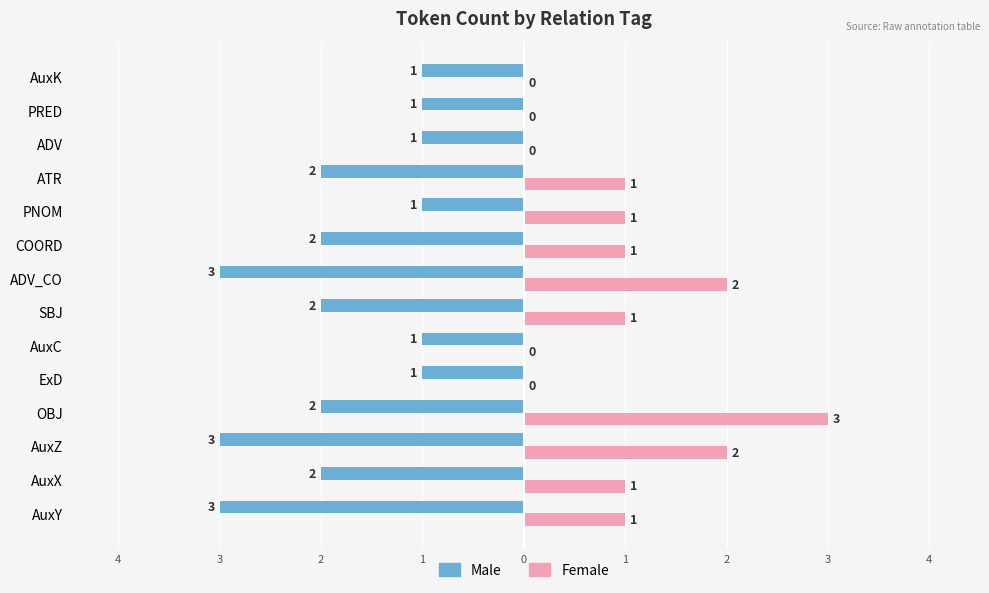

What are all the series names shown in the legend?

Male, Female